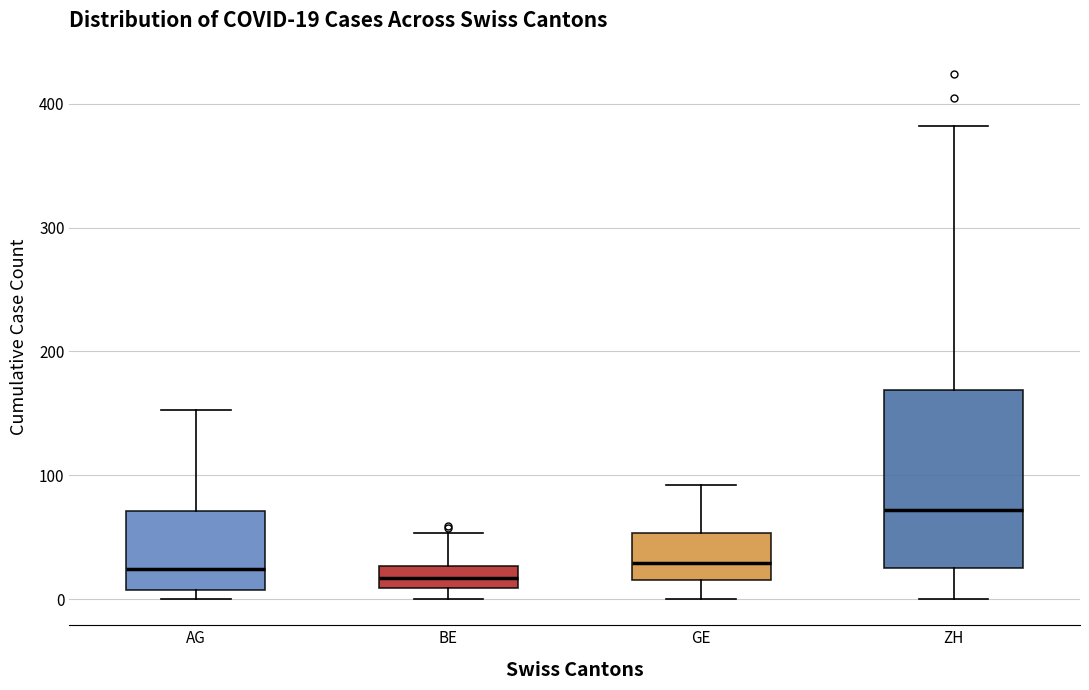

Comparing the boxes themselves (not the whiskers), which one is the tallest?

ZH